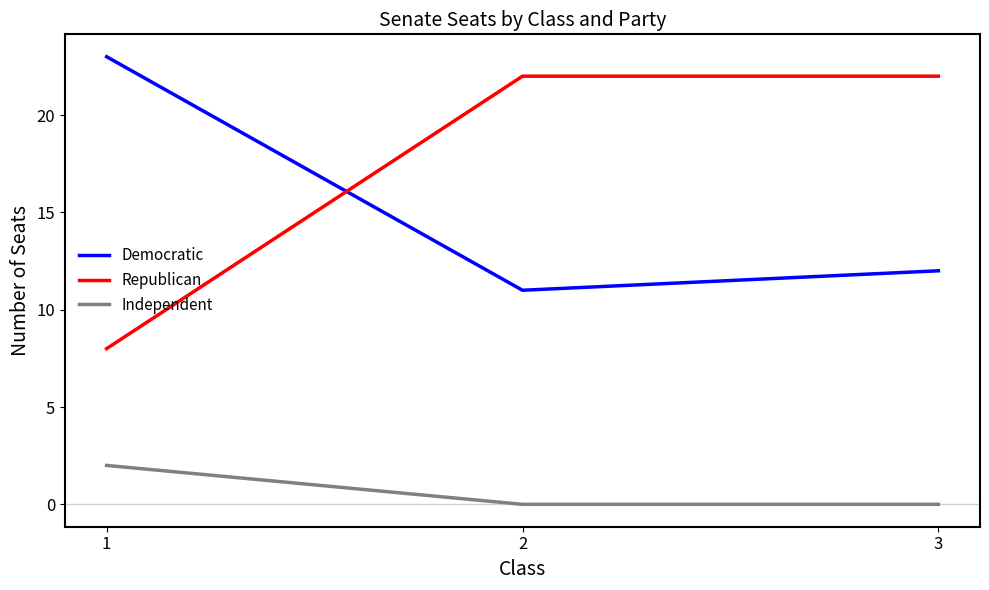

What is the maximum value shown in the chart?

23